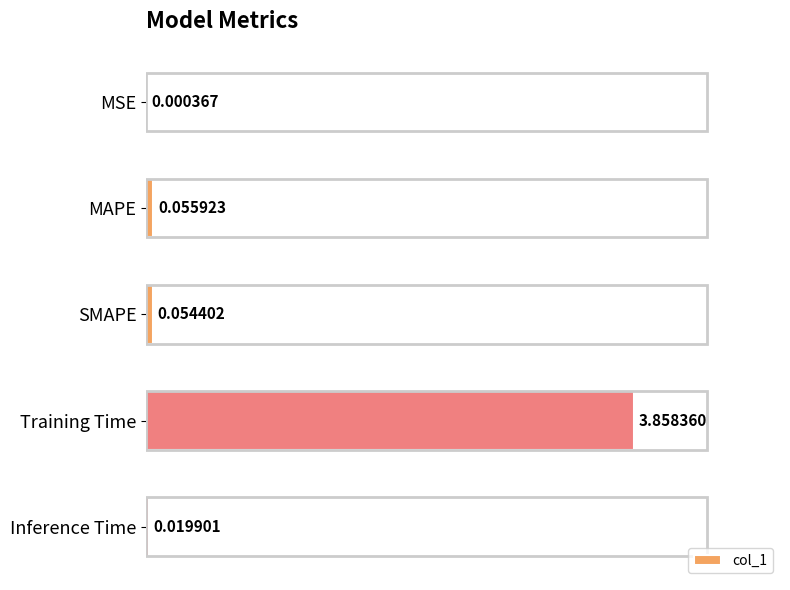

Between MAPE and Training Time, which is larger?

Training Time